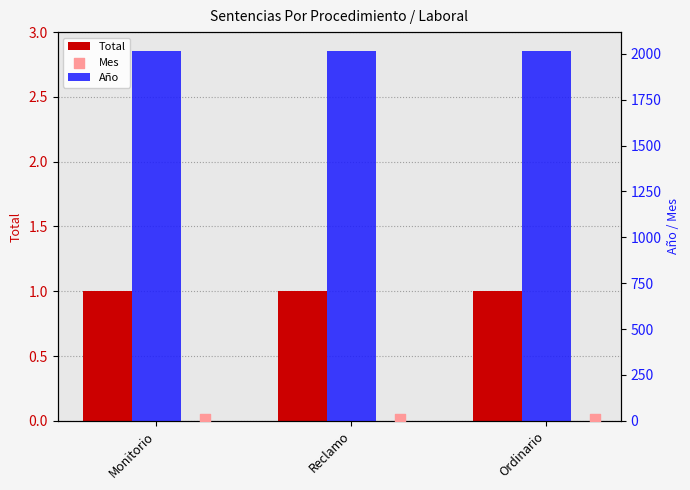

What are all the series names shown in the legend?

Total, Año, Mes